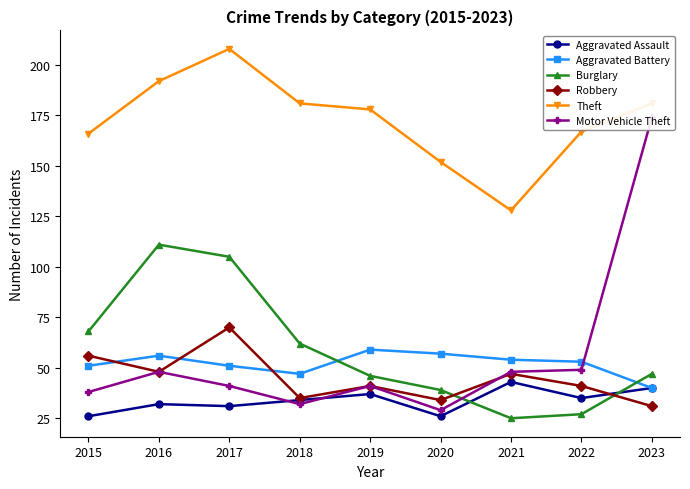

True or false: Robbery has a value of 34 at 2020.

True